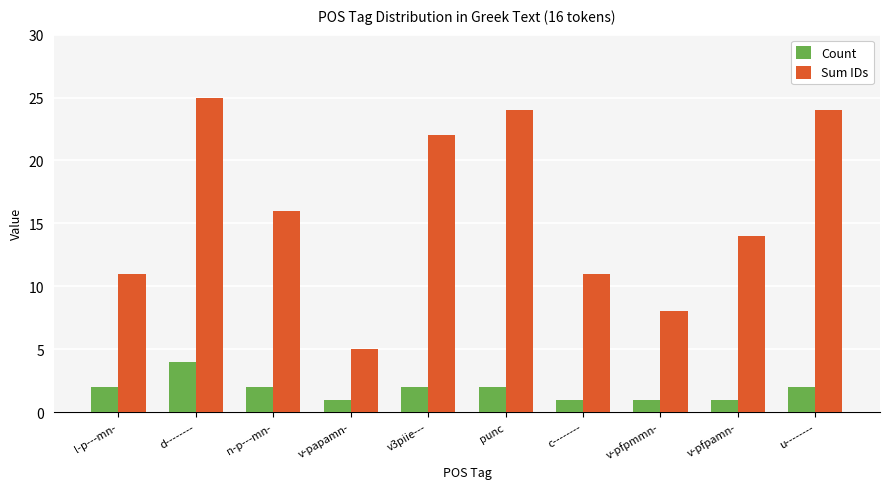

What is the value of the Sum IDs bar at the 4th from the left?

5